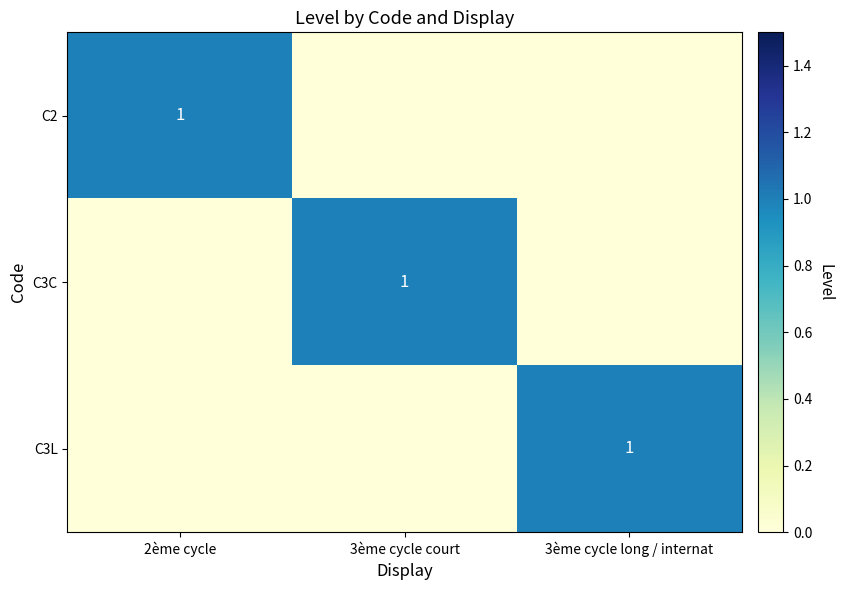

True or false: C3C has a value of 1 at 3ème cycle court.

True